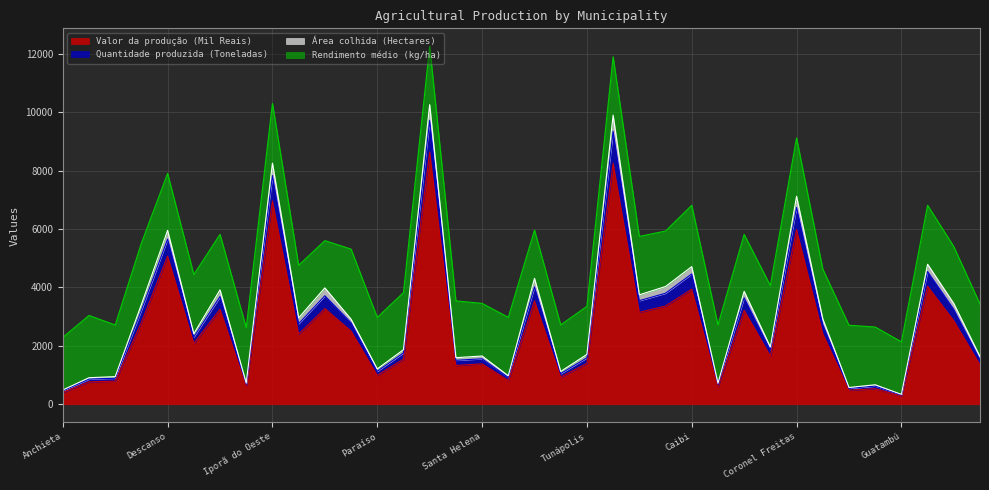

What is the minimum value for Valor da produção (Mil Reais)?

283